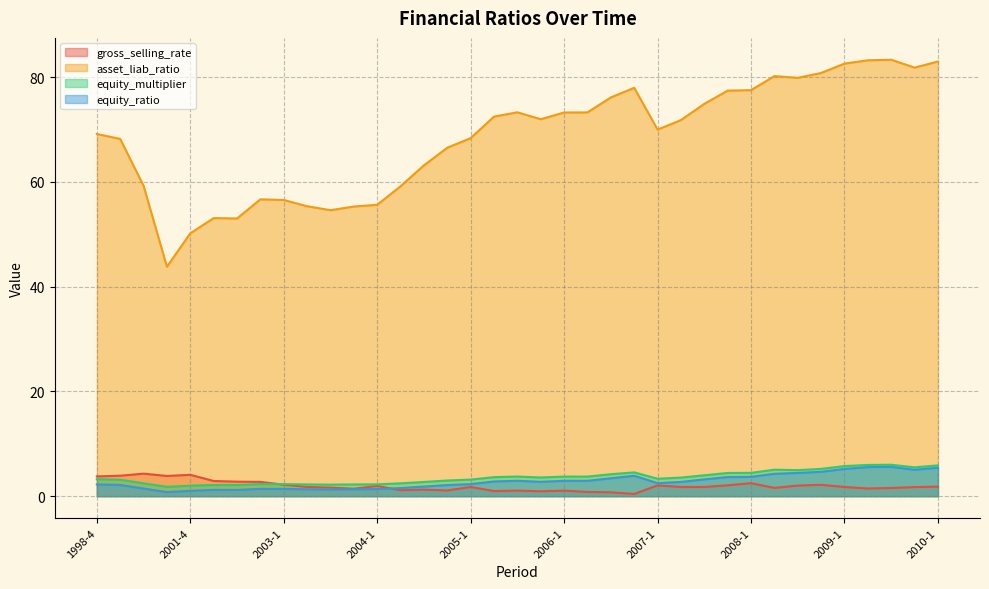

At which category does equity_ratio reach its first local peak?

2002-2